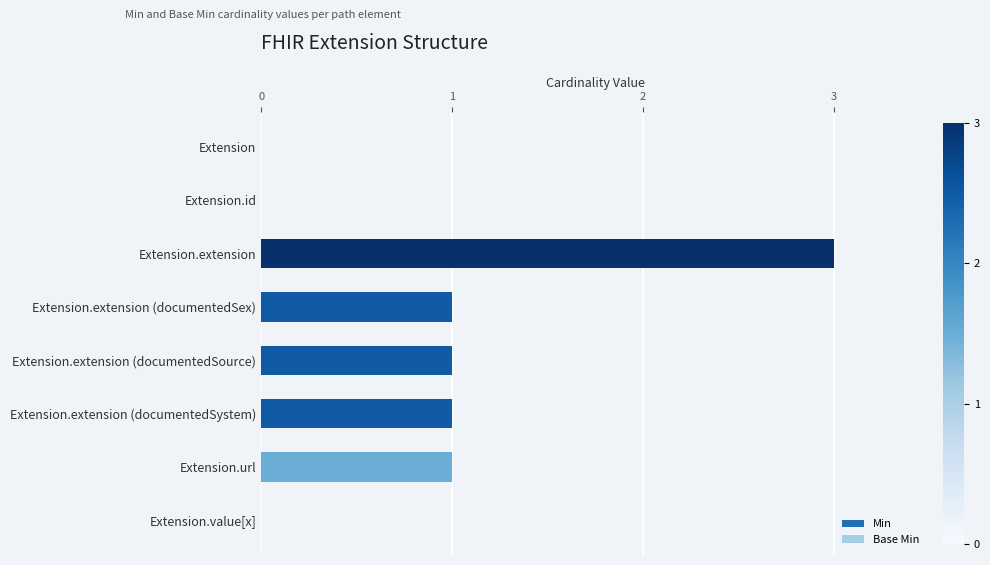

What is the average value of the Min series?

1